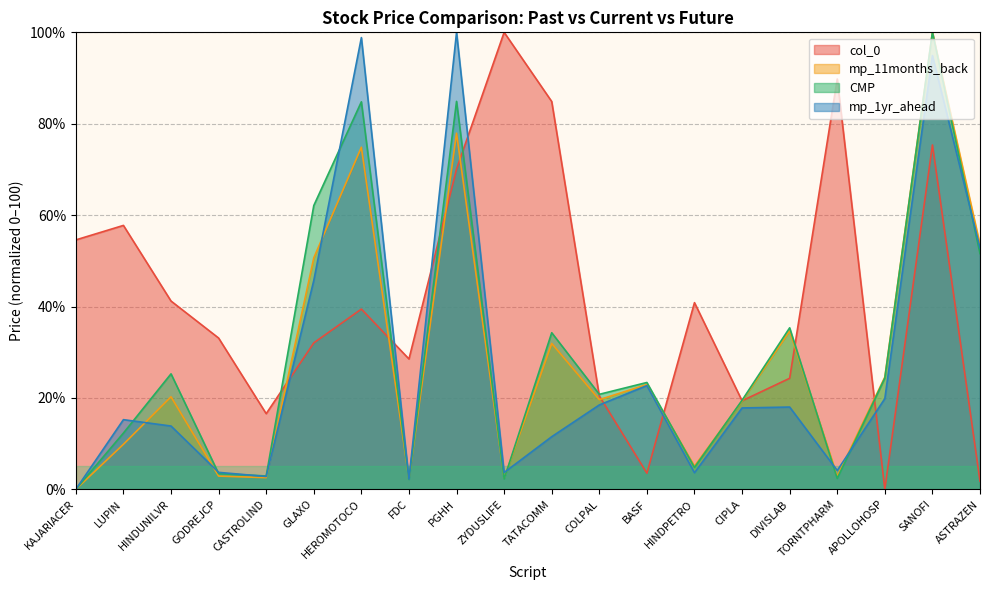

What value does the mp_11months_back series have at APOLLOHOSP?

24.6